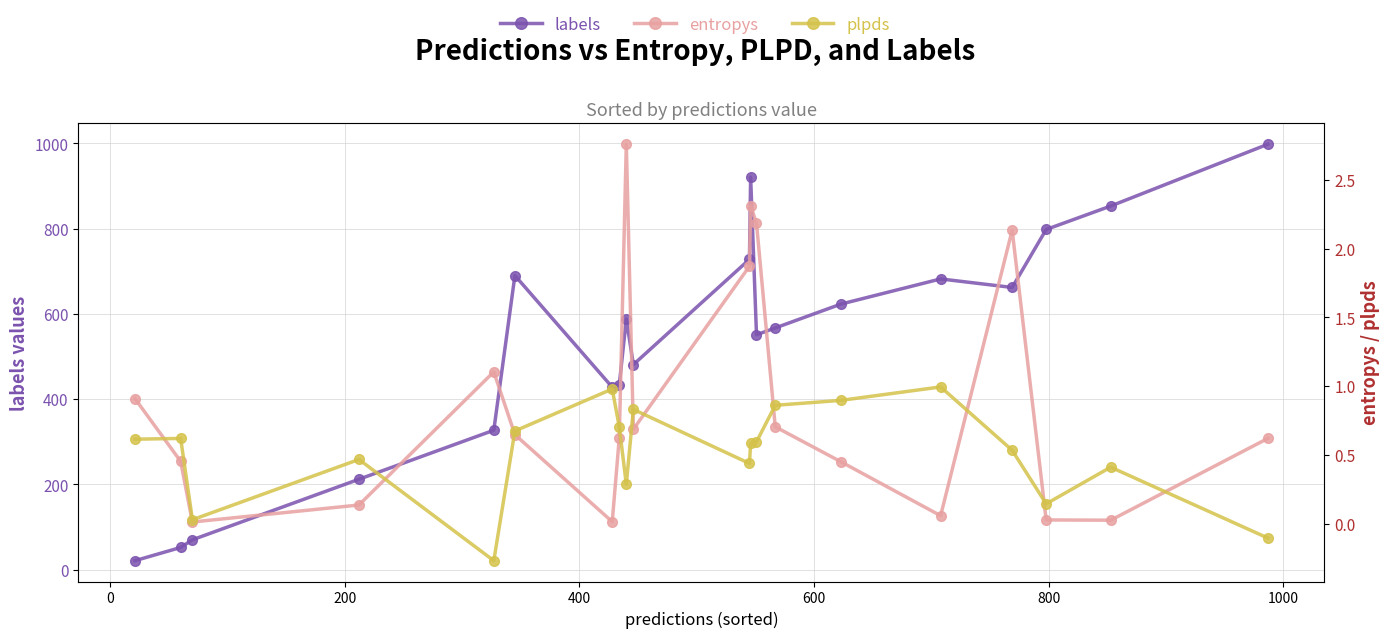

What is the difference between the maximum and minimum values in the plpds series?

1.3